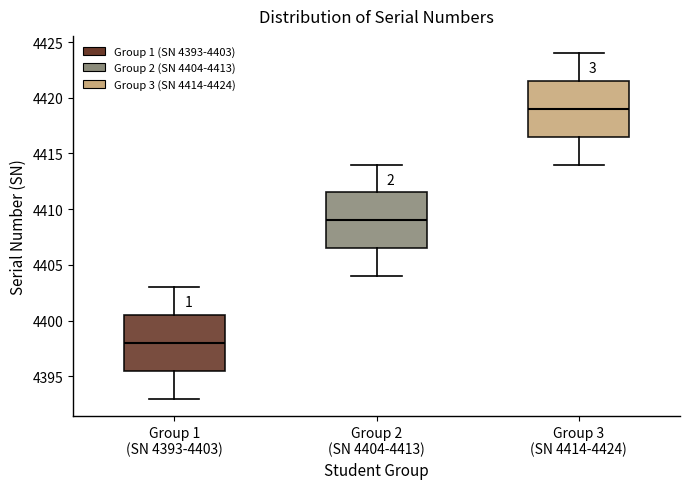

Reading left to right, read every box against the y-axis: the position of its median line, the range the box covers, and the ends of its whiskers. The values are not printed on the chart, so give them approximately, as read against the axis.

Group 1 (SN 4393-4403): median 4398.0, box 4395.5 to 4400.5, whiskers 4393.0 to 4403.0
Group 2 (SN 4404-4413): median 4409.0, box 4406.5 to 4411.5, whiskers 4404.0 to 4414.0
Group 3 (SN 4414-4424): median 4419.0, box 4416.5 to 4421.5, whiskers 4414.0 to 4424.0